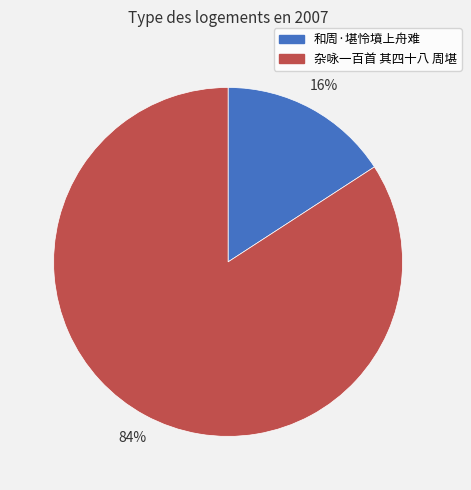

To the nearest percent, what percentage of the pie is 和周·堪怜墳上舟难?

16%